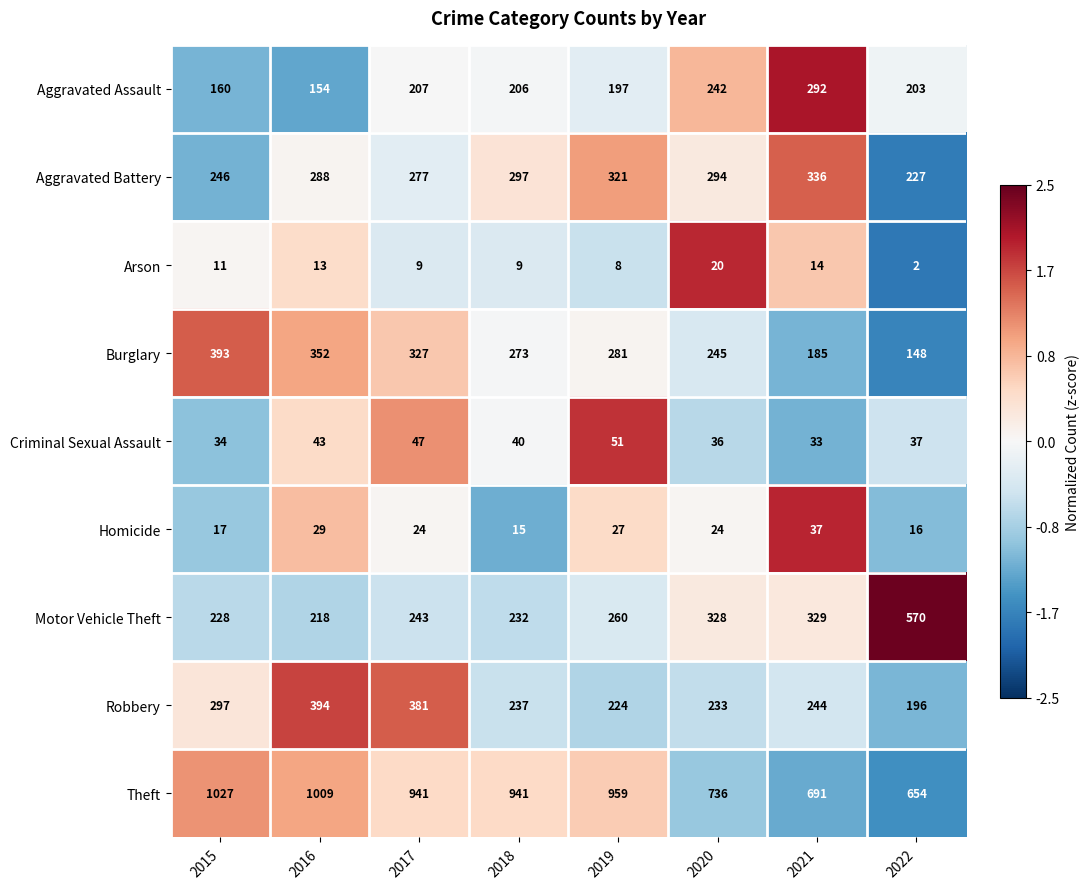

Which series has the largest total across all categories?

Theft